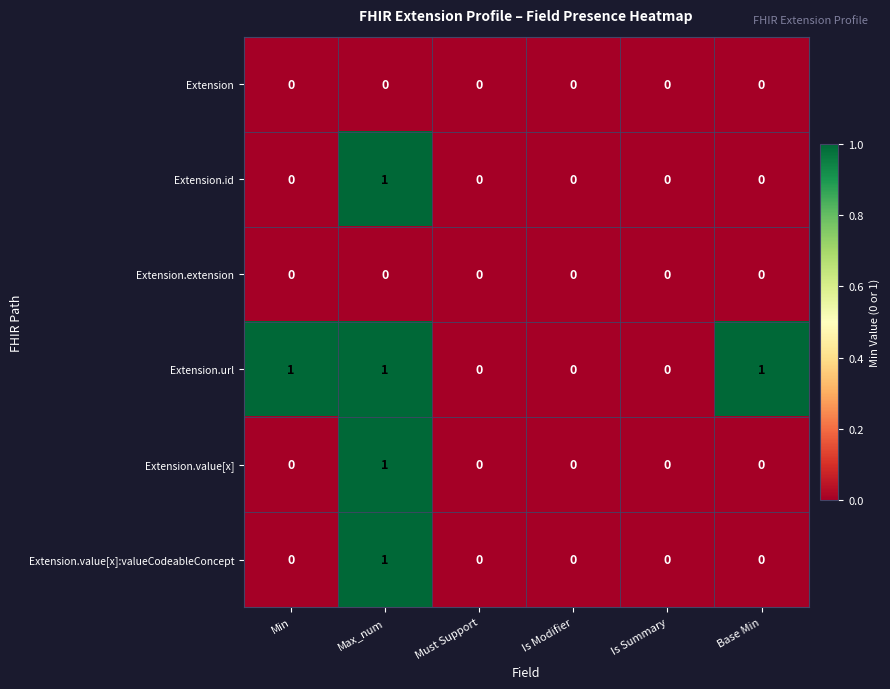

True or false: Extension.id has a value of 0 at Max_num.

False